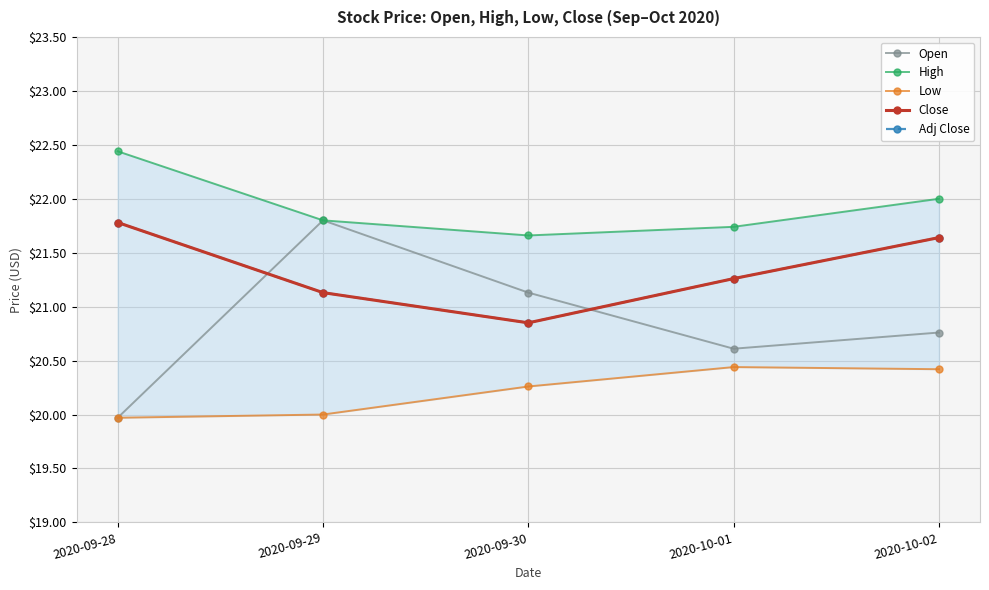

Reading right to left, extract all data points from this chart.

Open: 20.8	20.6	21.1	21.8	20.0
High: 22.0	21.7	21.7	21.8	22.4
Low: 20.4	20.4	20.3	20.0	20.0
Close: 21.6	21.3	20.9	21.1	21.8
Adj Close: 21.6	21.3	20.9	21.1	21.8